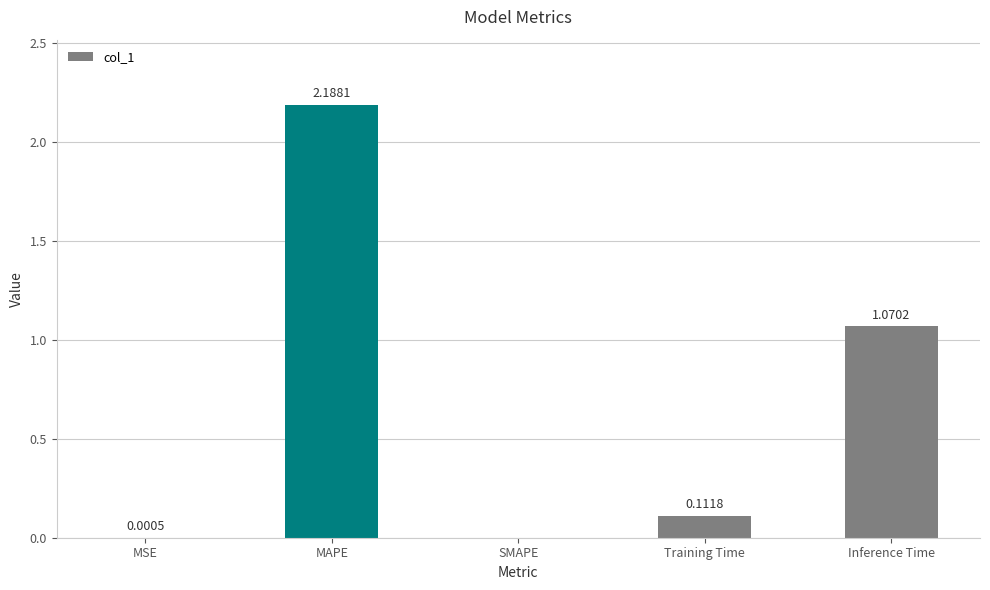

What is the sum of all values?

3.4